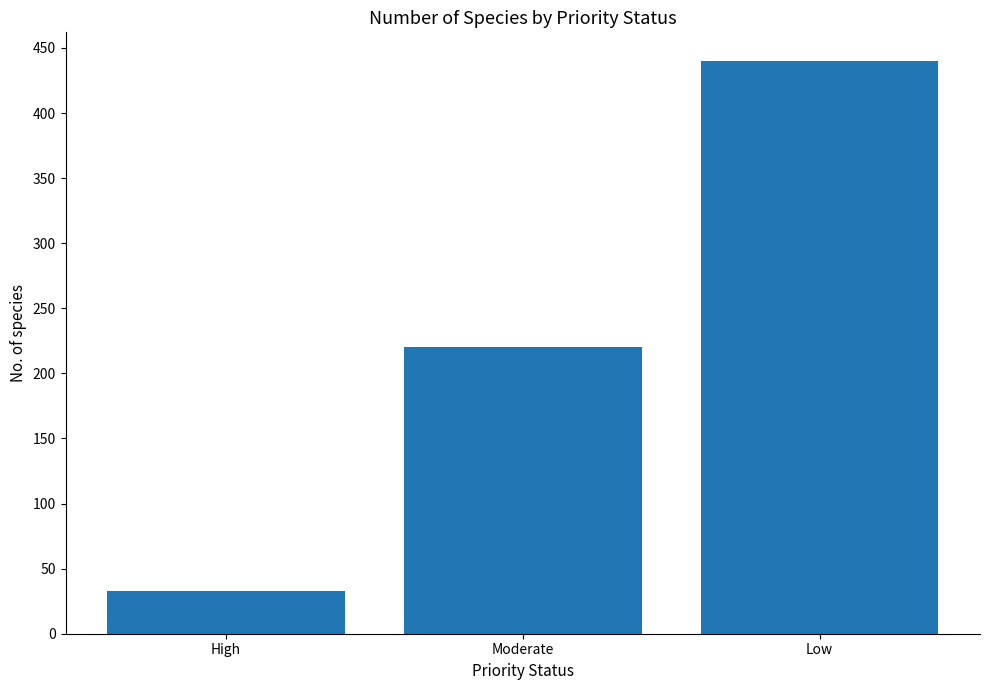

At which category does the chart reach its minimum across all series?

High